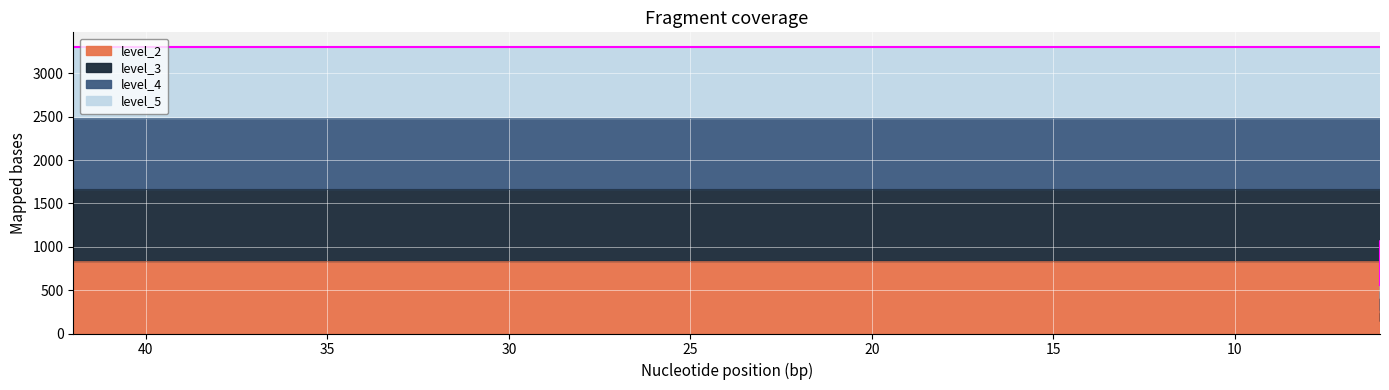

Between 42 and 6, which series saw the biggest shift?

level_4